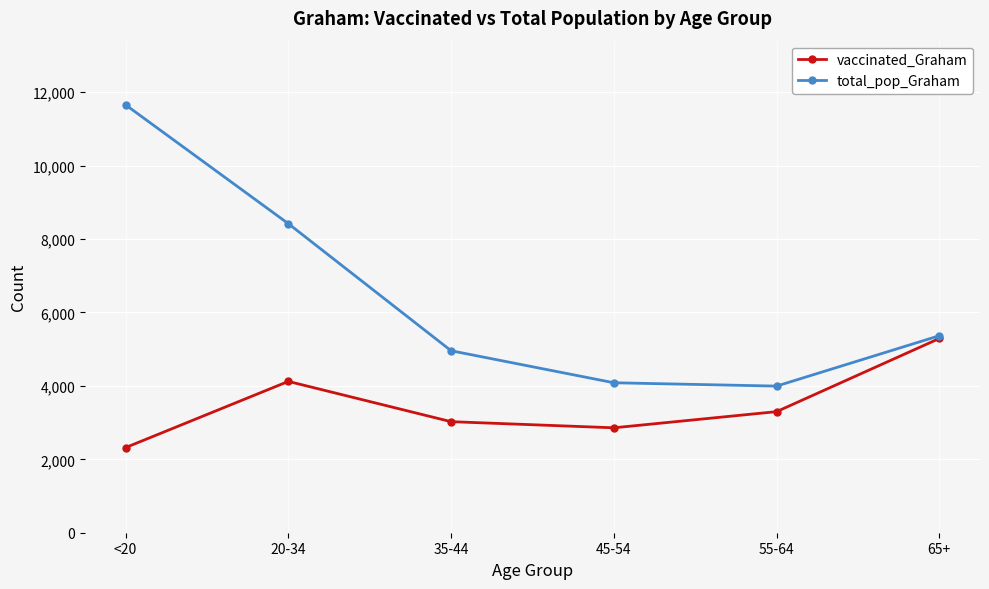

Rank the series by their average value, from lowest to highest.

vaccinated_Graham, total_pop_Graham